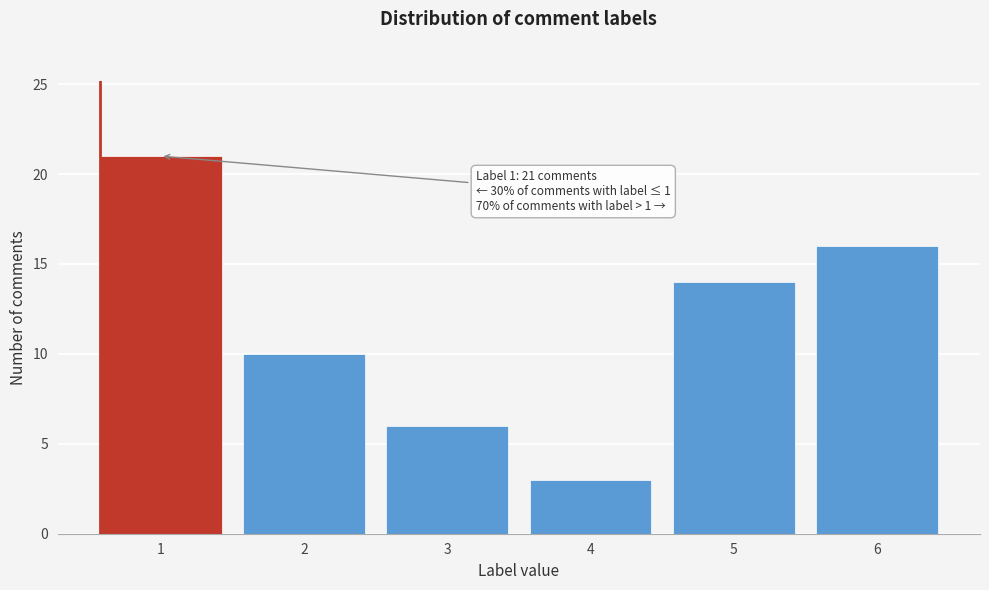

Reading right to left, list all the values displayed in this chart.

6=16	5=14	4=3	3=6	2=10	1=21